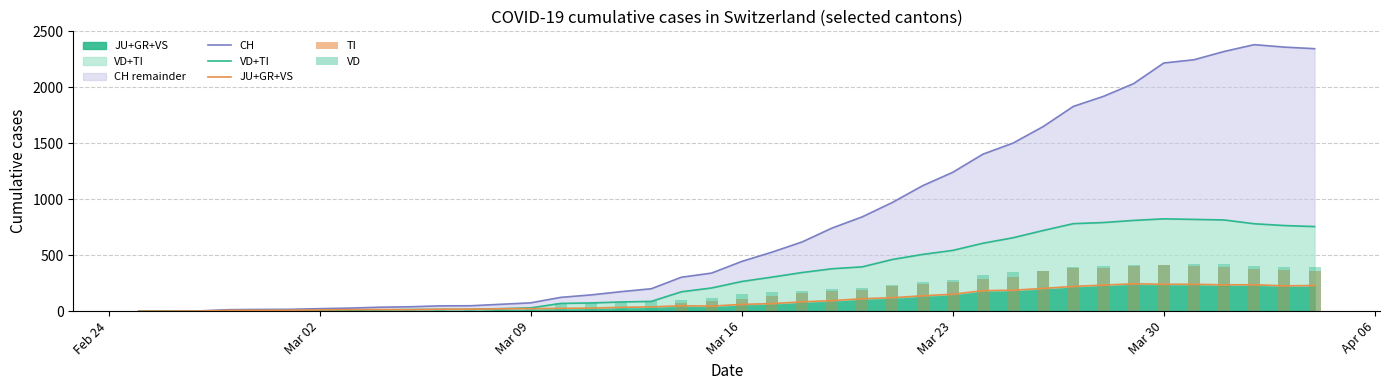

The value of VD+TI at Feb 24 is -332. True or false?

False